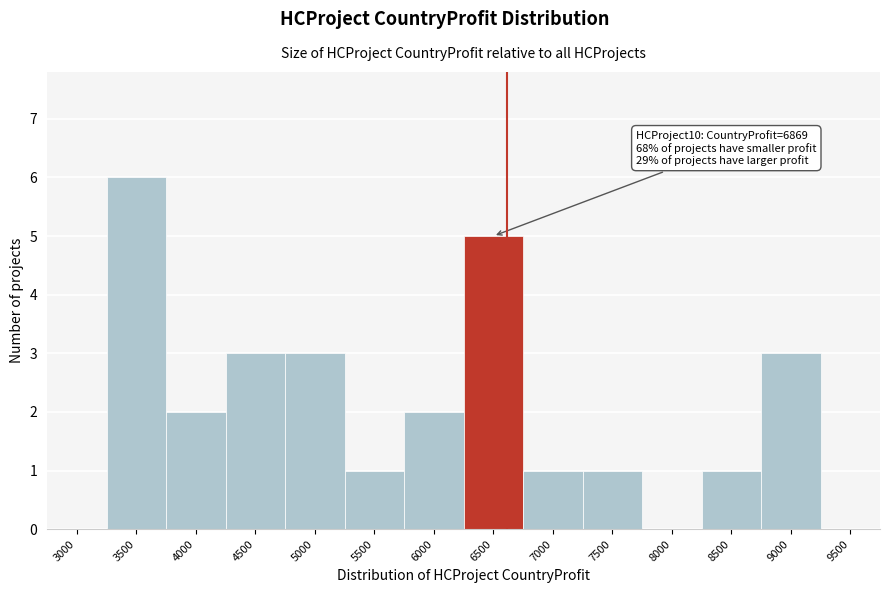

Reading right to left, what are all the values shown in this chart?

9500=0	9000=3	8500=1	8000=0	7500=1	7000=1	6500=5	6000=2	5500=1	5000=3	4500=3	4000=2	3500=6	3000=0